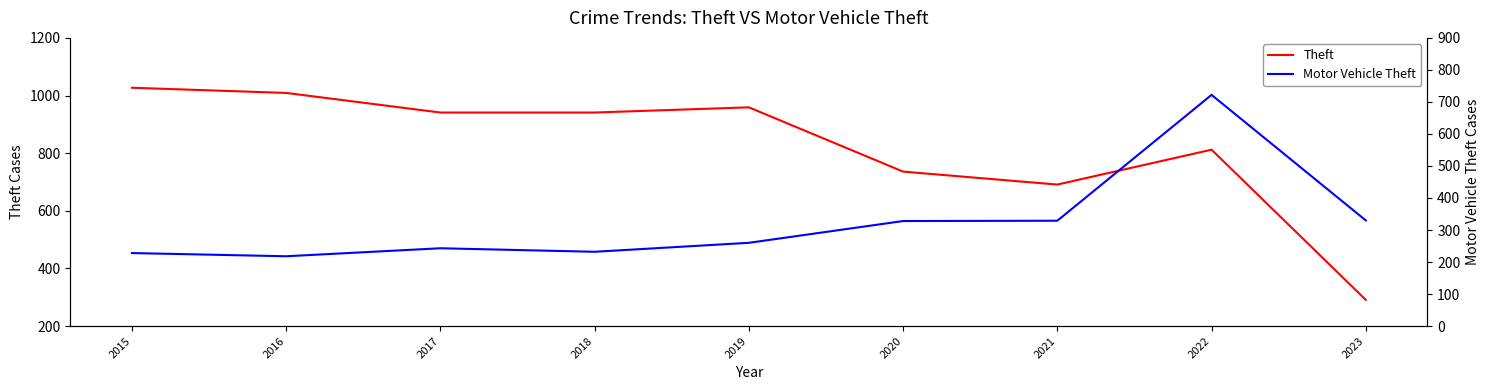

What is the lowest value of the Motor Vehicle Theft series?

218